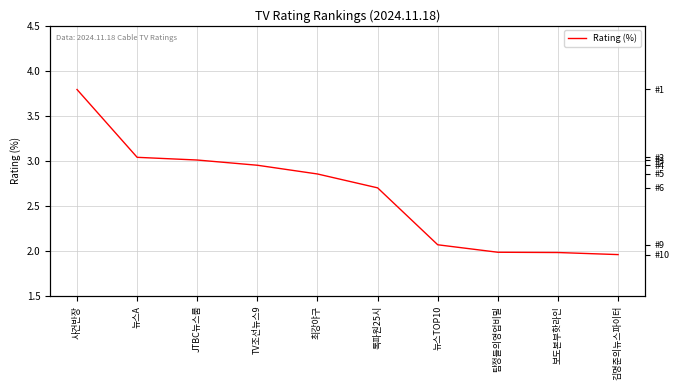

What is the ratio of the value at 사건반장 to the value at 톡파원25시?

1.4